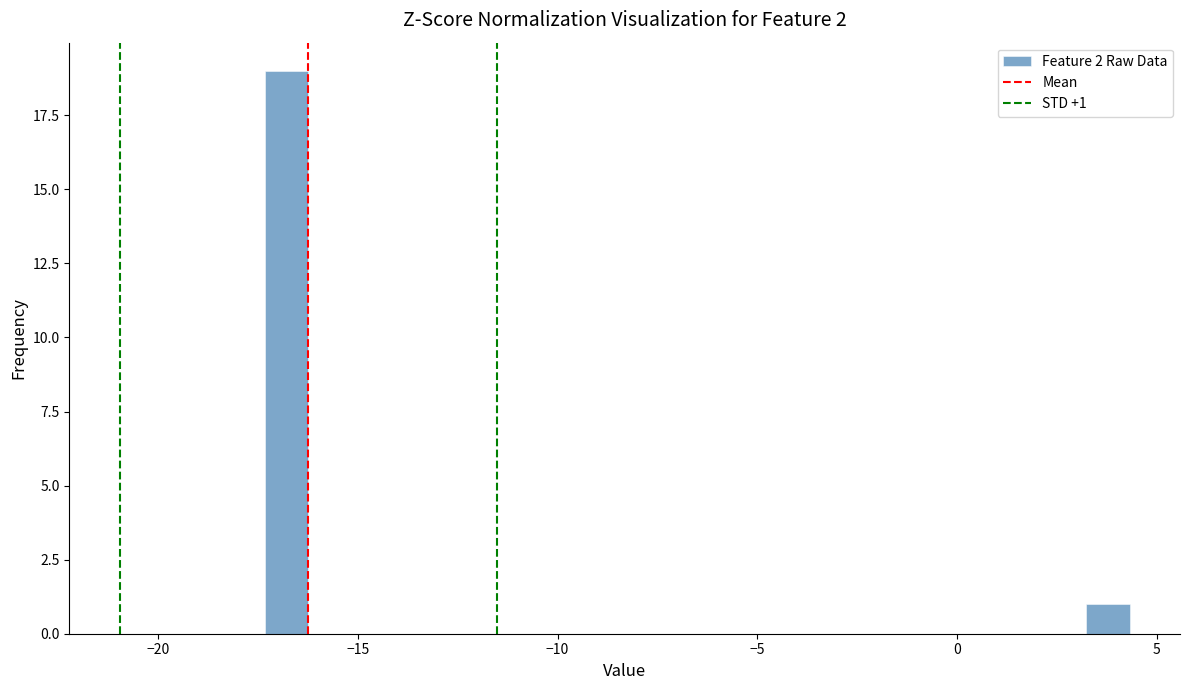

Read against the x-axis, roughly where is the centre of the tallest bar?

-17.0